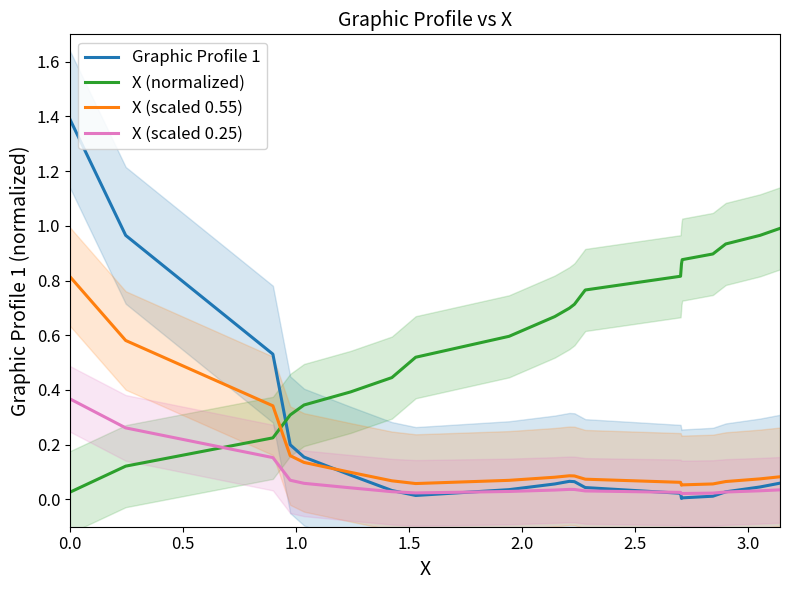

What is the approximate value of X (scaled 0.25) at 2.0?

0.1